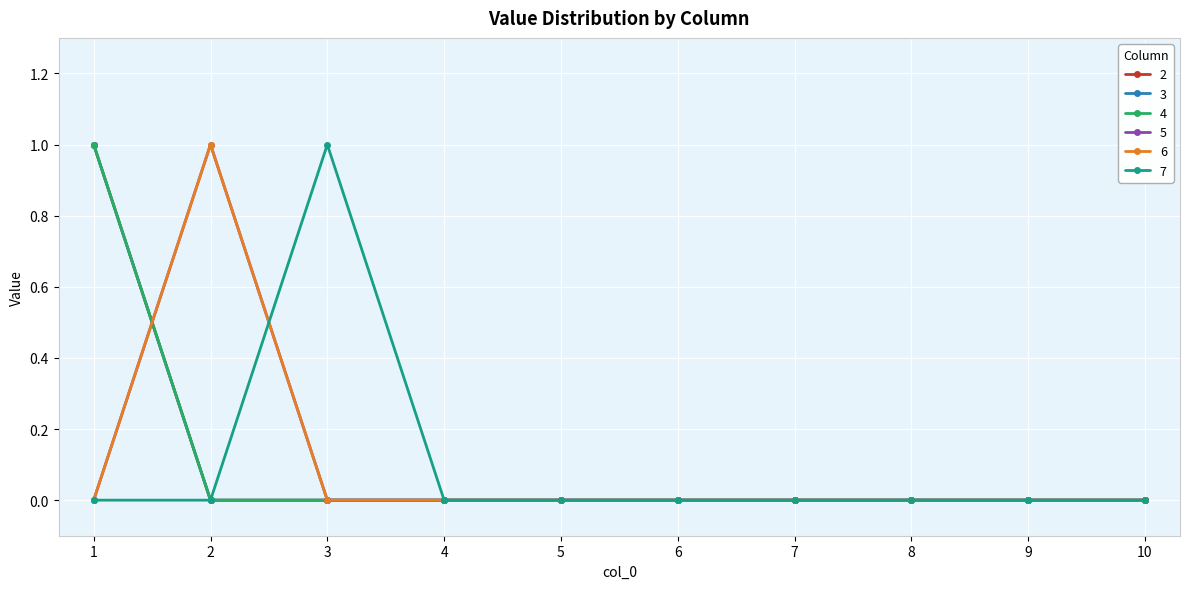

What is the sum of all 5 values?

1